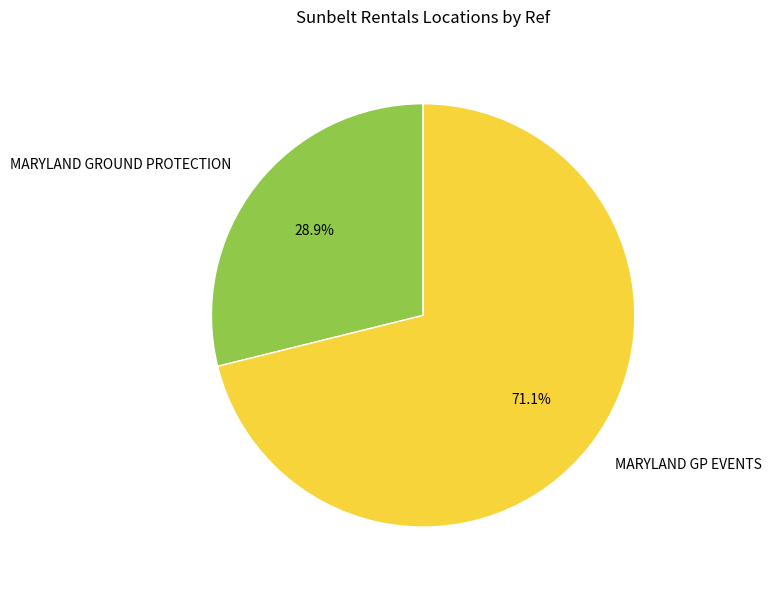

How many segments does this pie chart have?

2